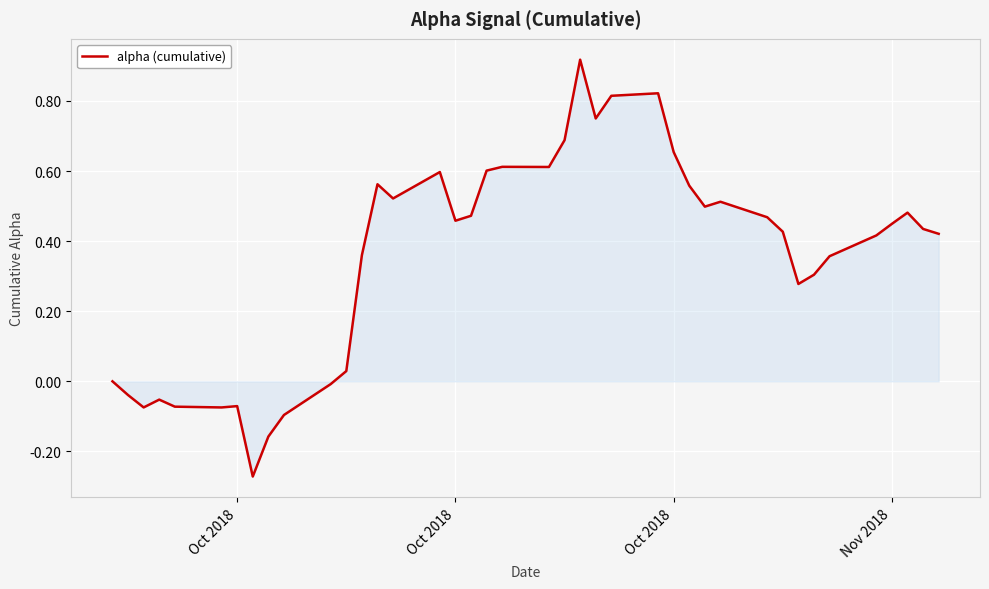

What is the difference between the maximum and minimum values?

1.2